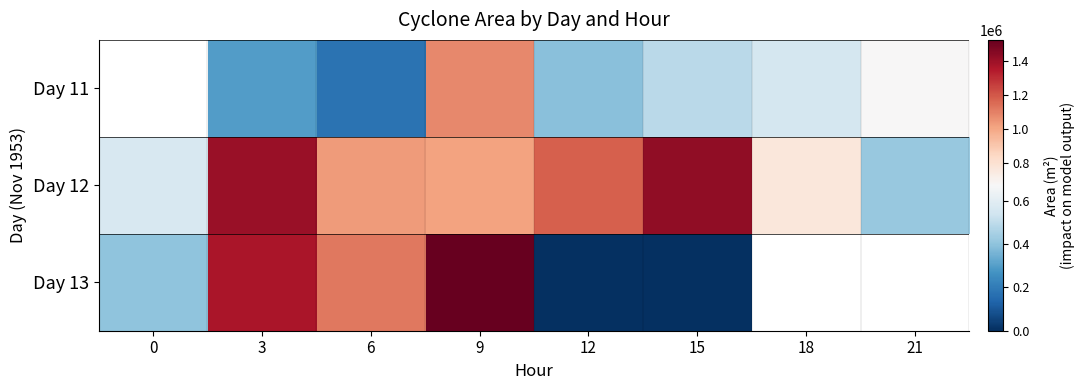

At which label does Day 12 first exceed 1030625?

3